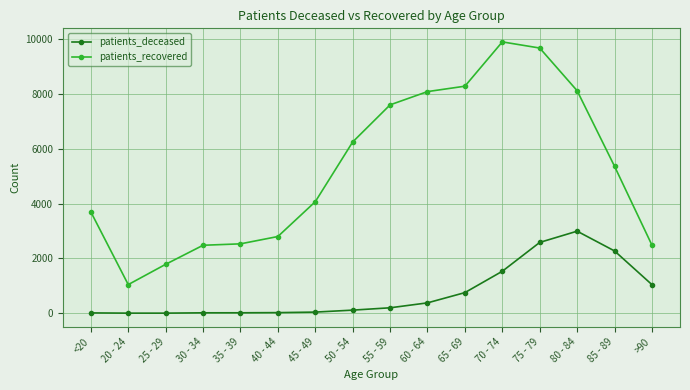

Is the value of patients_deceased at 65 - 69 greater than the value of patients_recovered at 45 - 49?

No